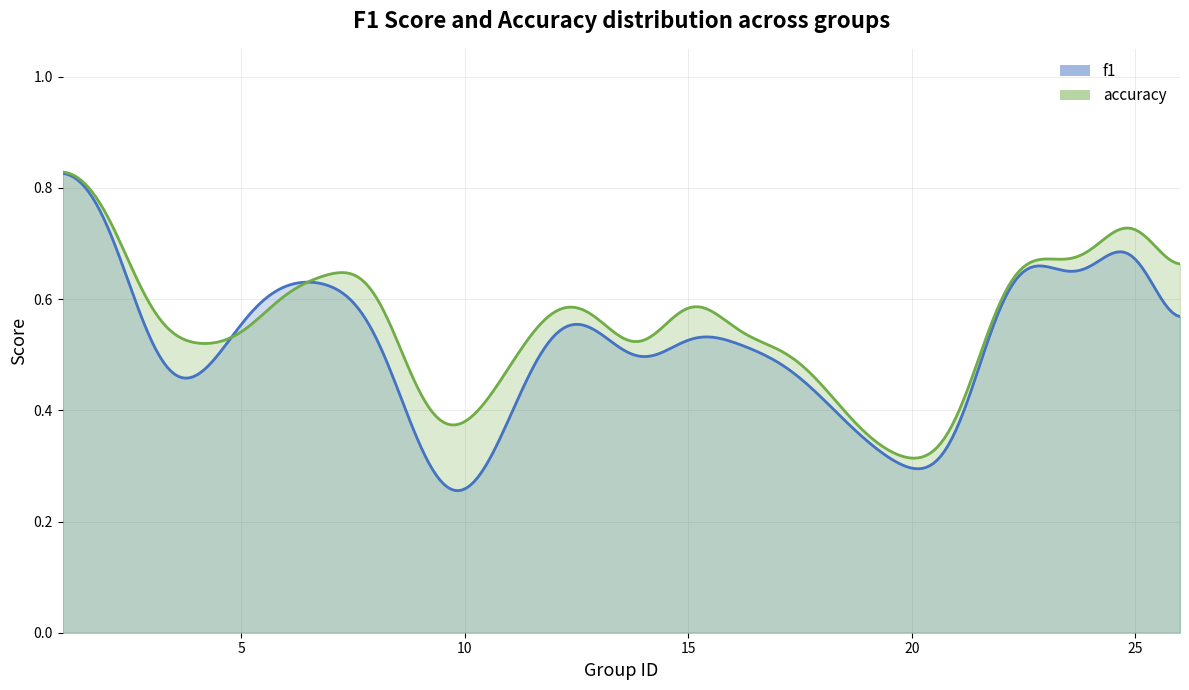

Count the accuracy values in the range 0 to 1.

24